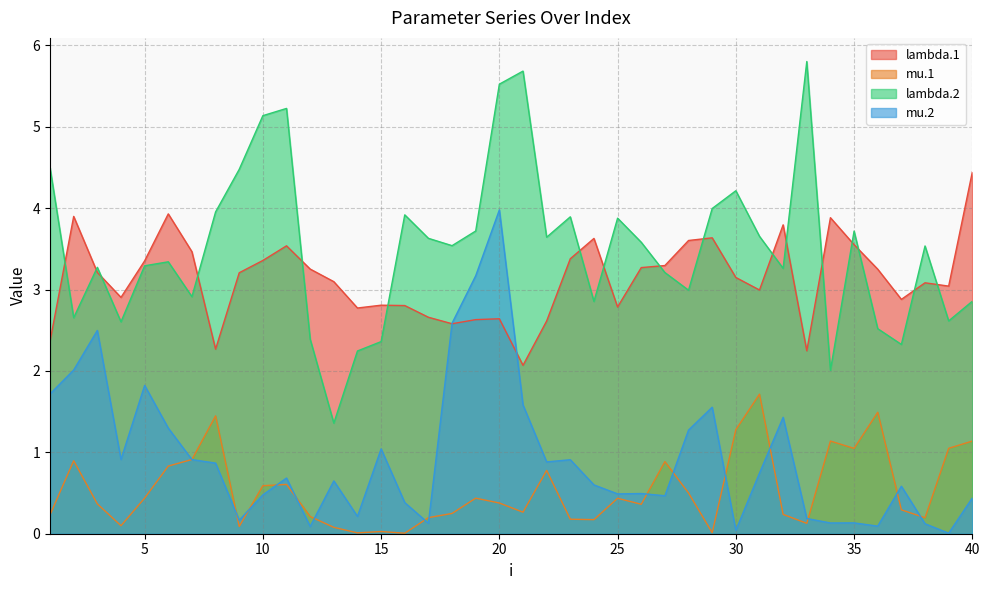

What is the sum of all lambda.1 values?

125.3